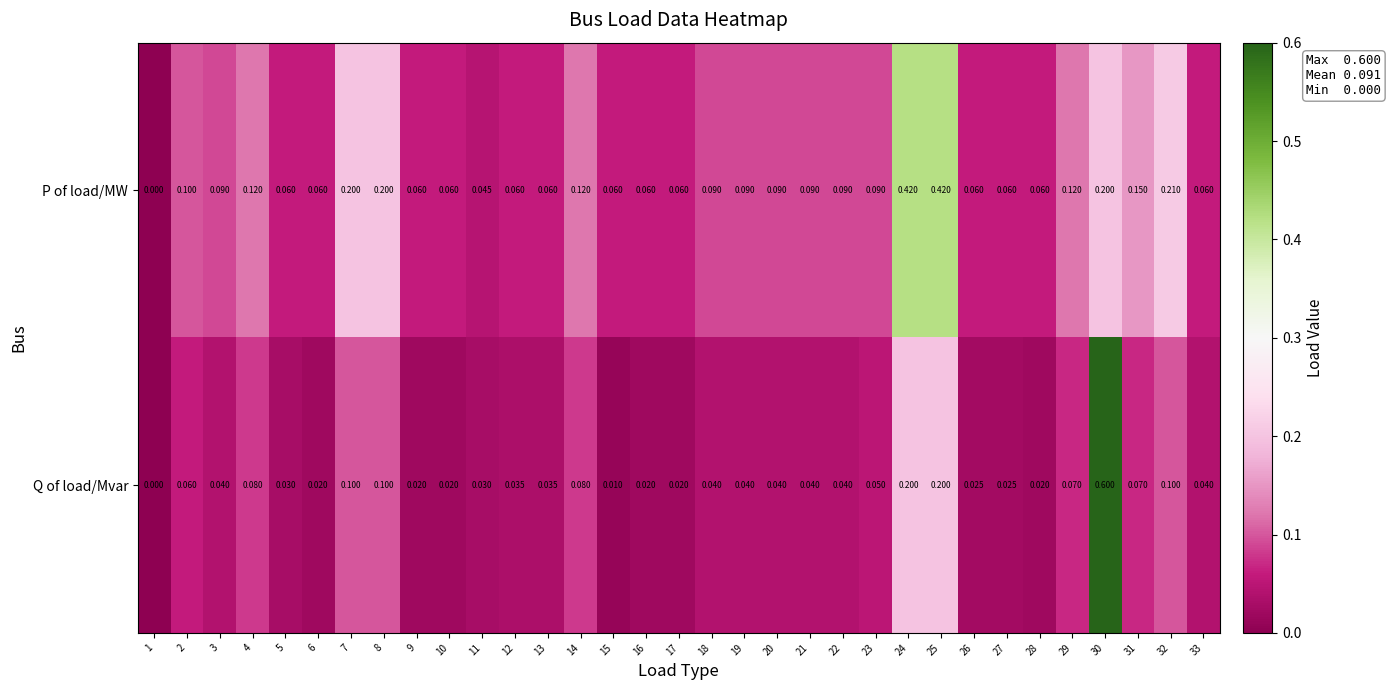

Rank the series by their maximum value, from highest to lowest.

Q of load/Mvar, P of load/MW